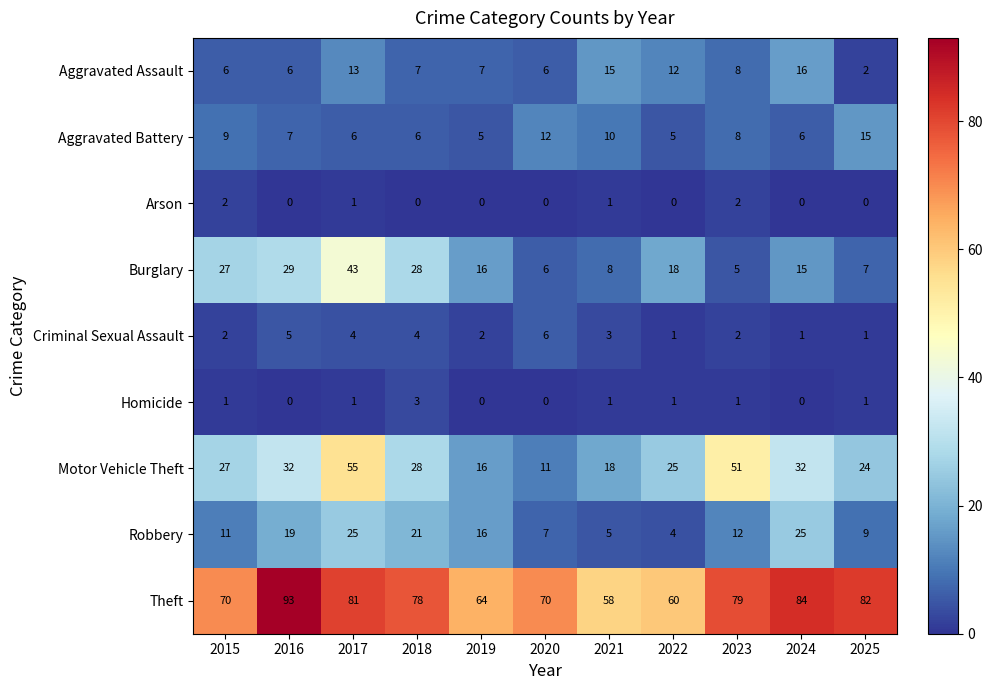

What is the maximum value for Criminal Sexual Assault?

6